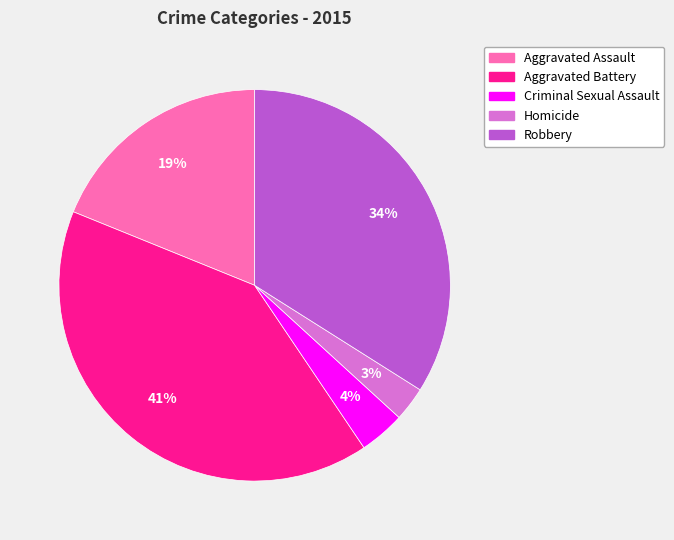

Between Aggravated Battery and Robbery, which is larger?

Aggravated Battery